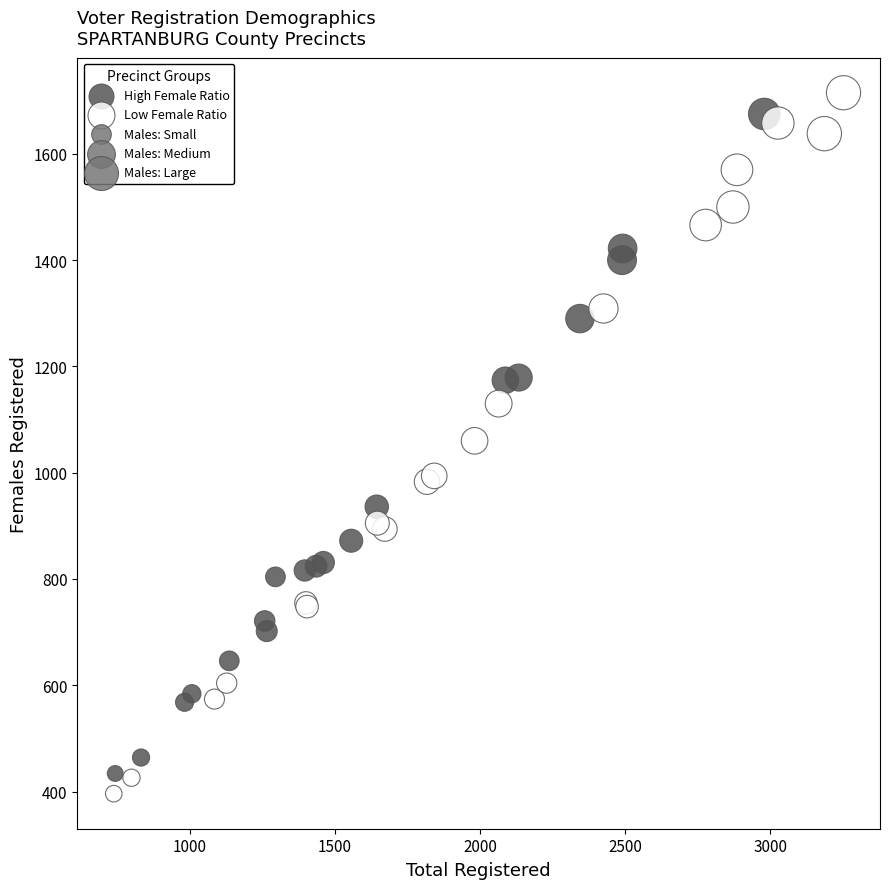

Which series contains the highest Y value?

Low Female Ratio